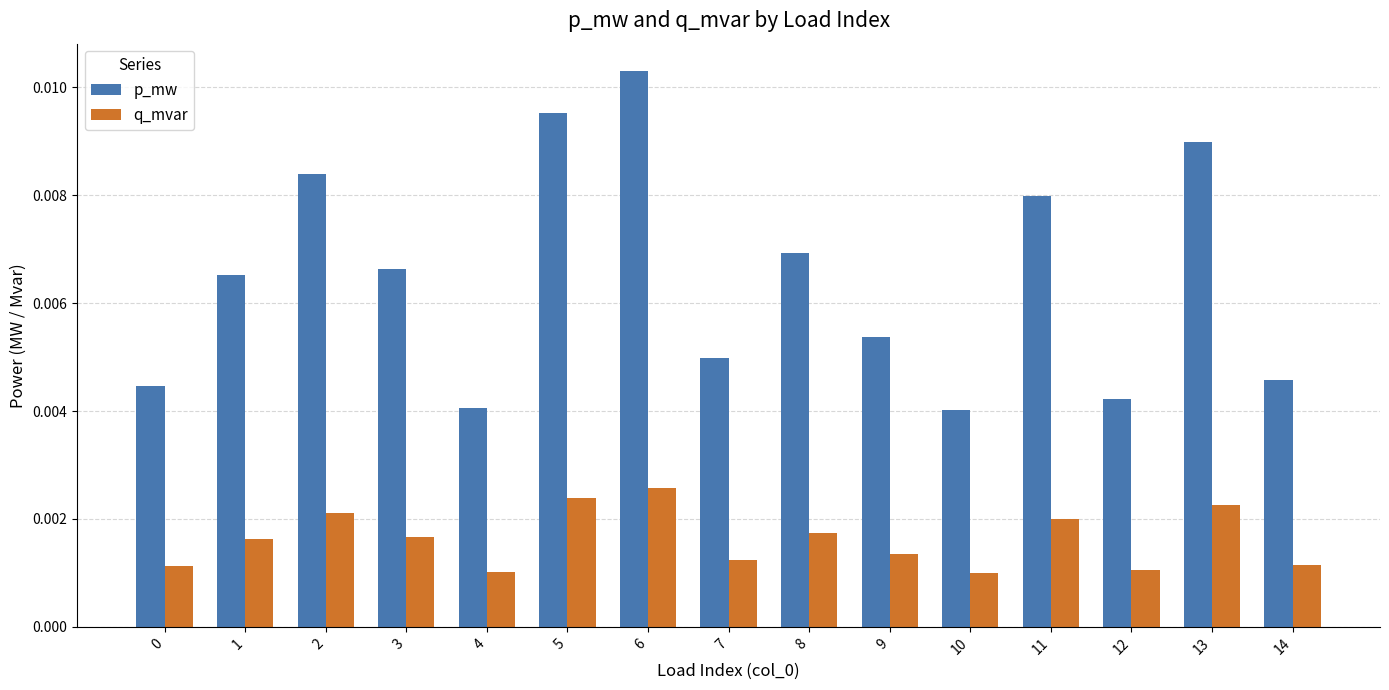

Rank the series by their average value, from highest to lowest.

p_mw, q_mvar